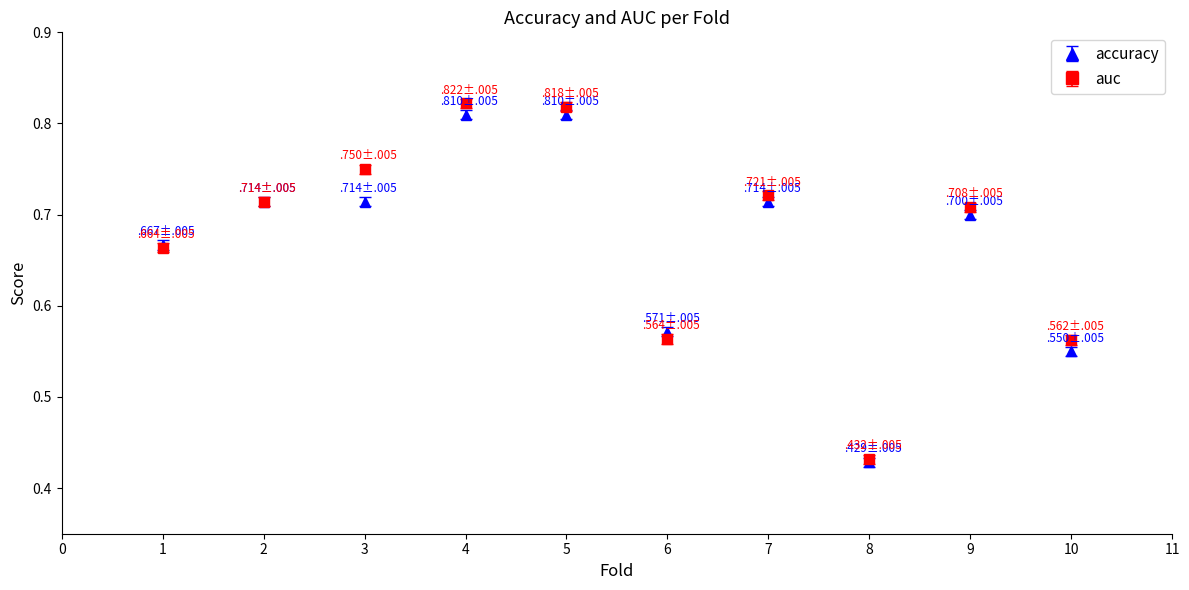

Is the value of auc at 3 greater than the value of accuracy at 4?

No